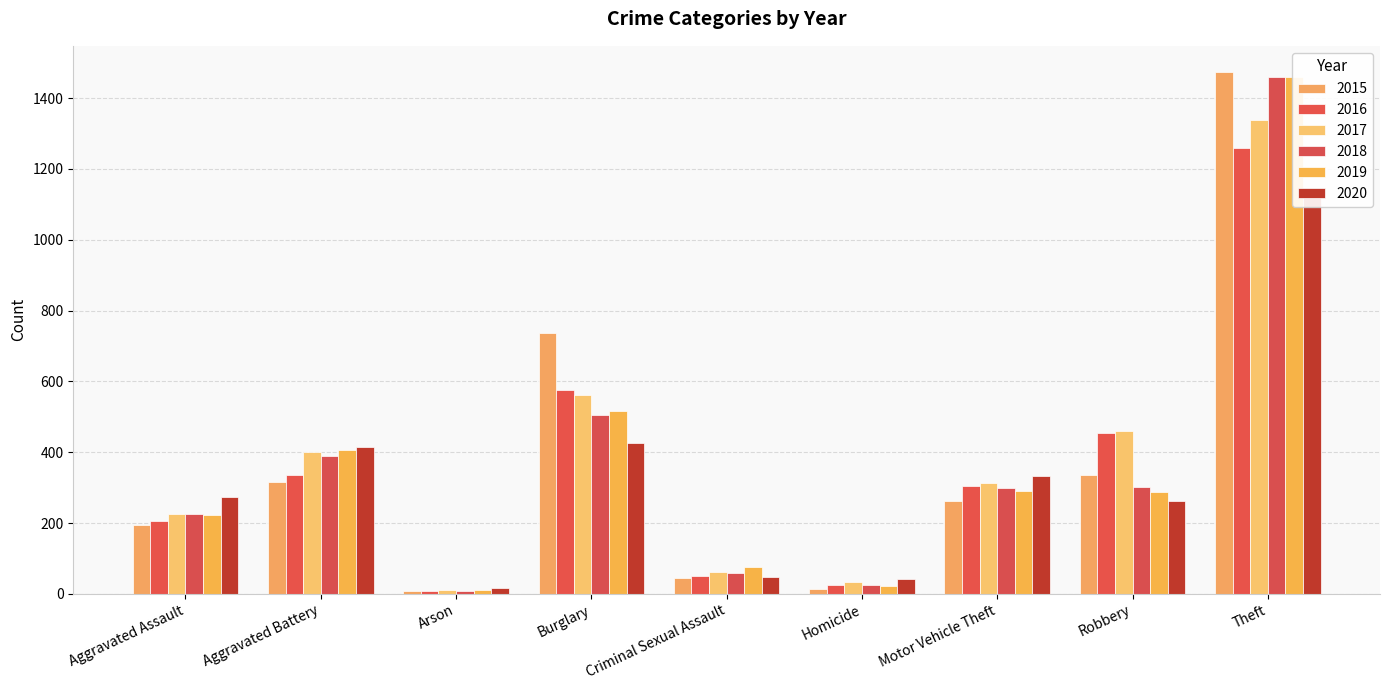

At which label is 2018 closest to 734?

Burglary